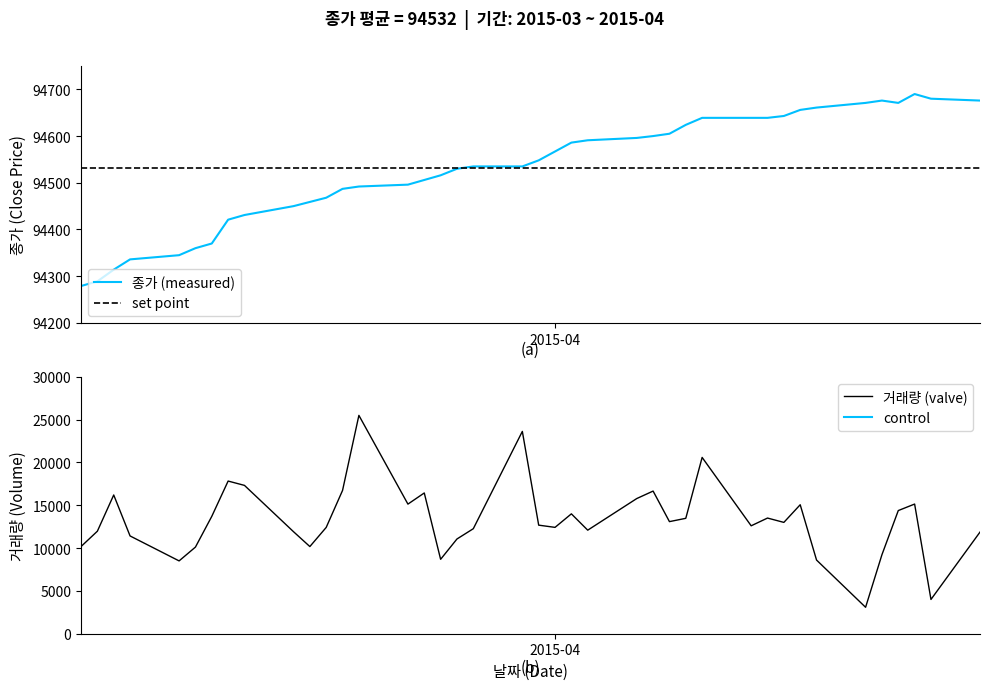

Is it true that 종가 equals 136867 at 2015-04-13?

False